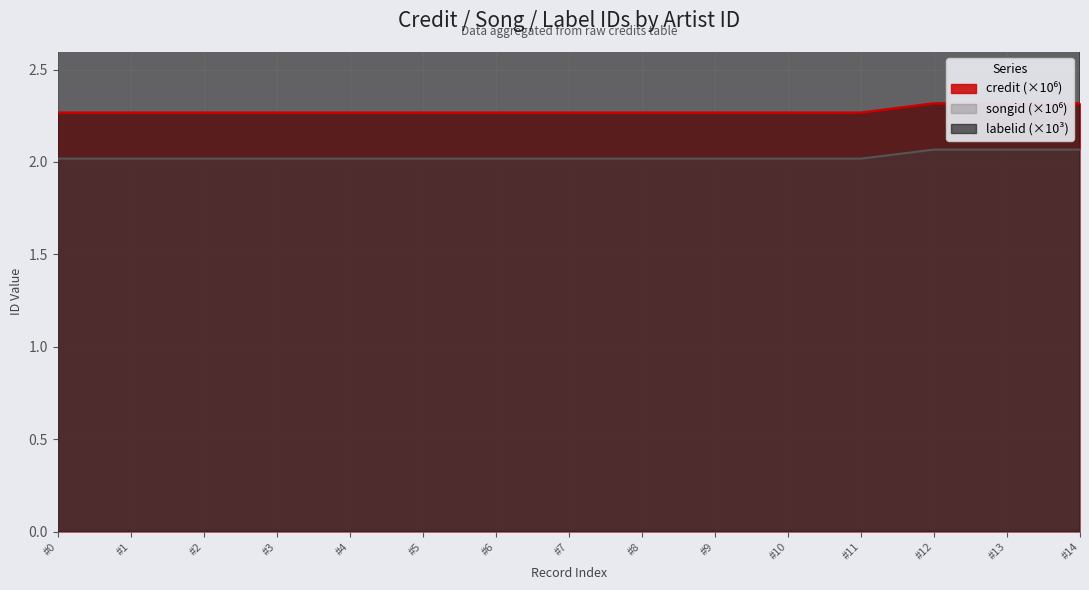

What is the sum of all labelid values?

1349.6